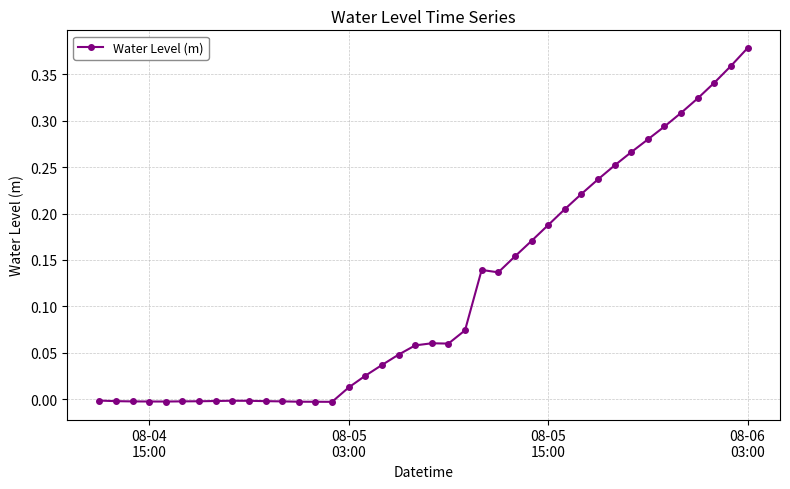

True or false: there are more than 1 points higher than both neighbors.

True